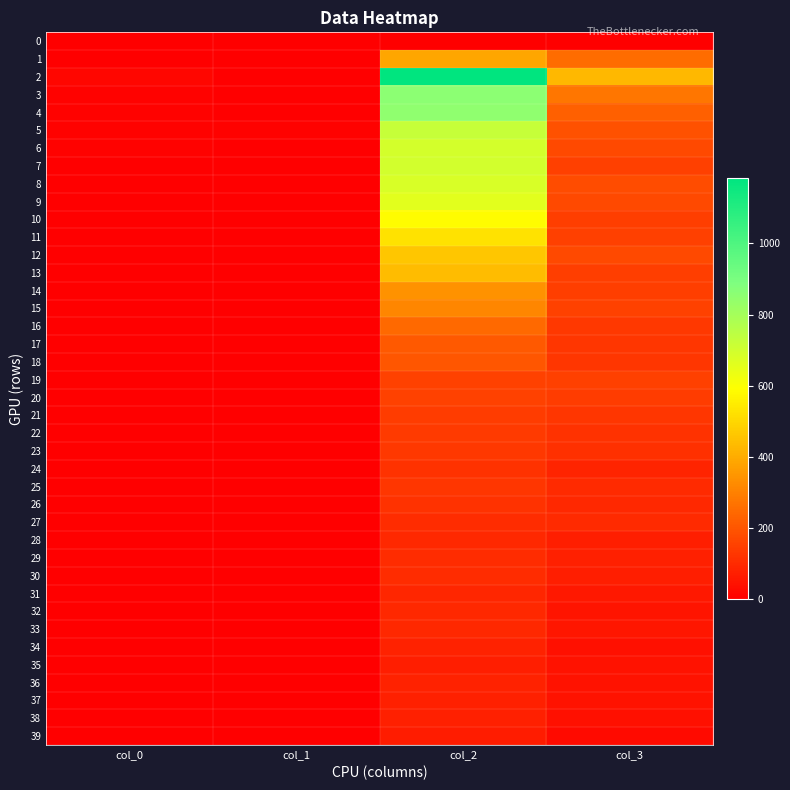

Which label corresponds to the largest value in the chart?

col_2